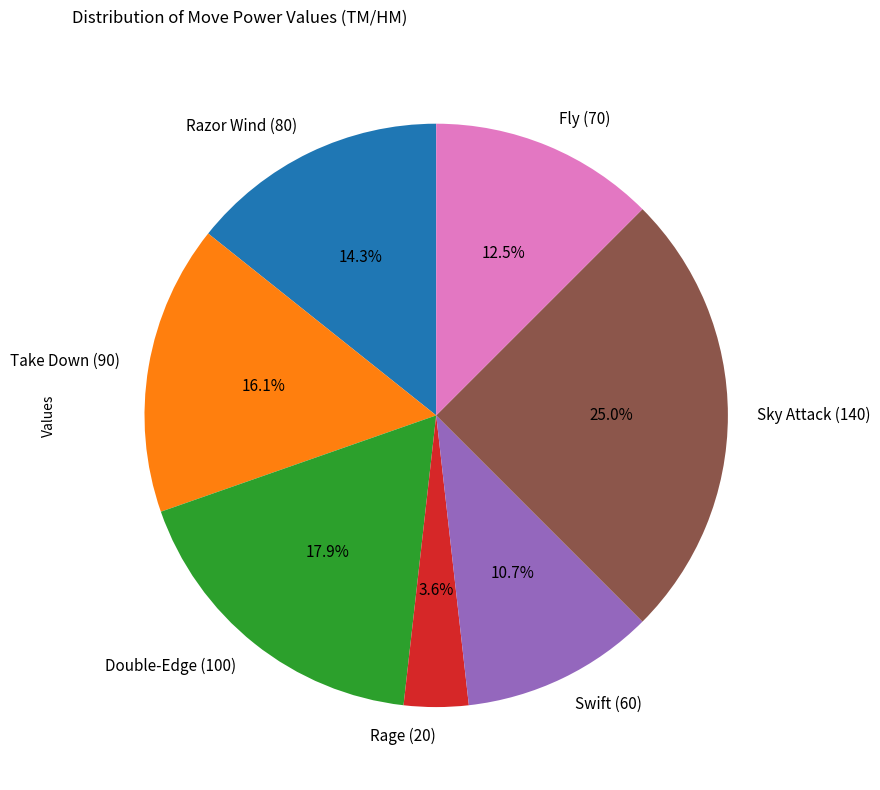

True or false: Fly (70) accounts for 1% of the total.

False